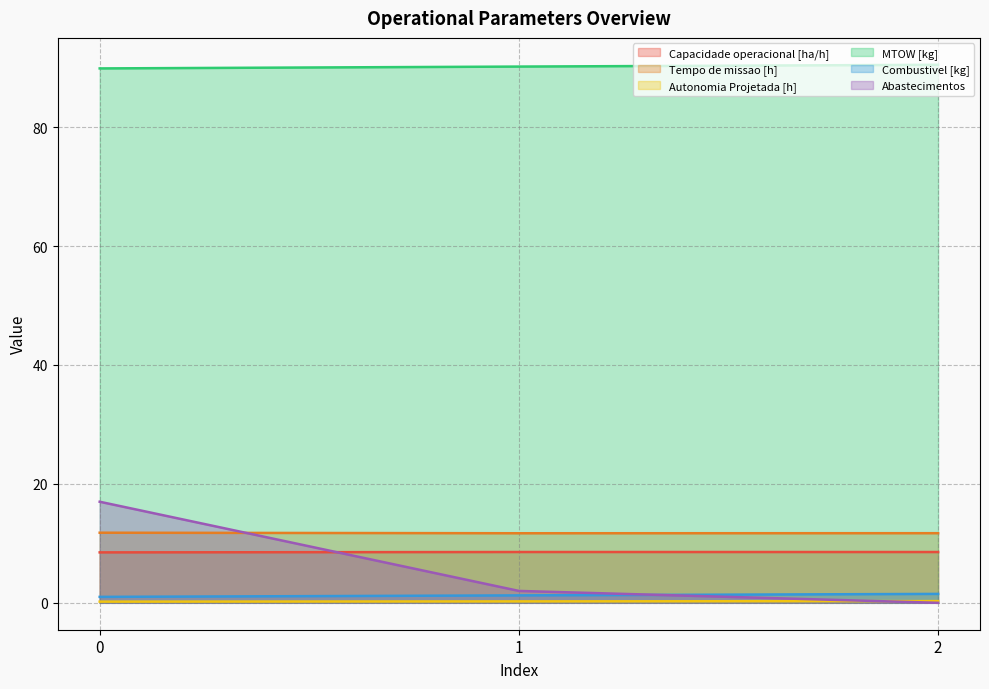

How many lines are shown in the chart?

6